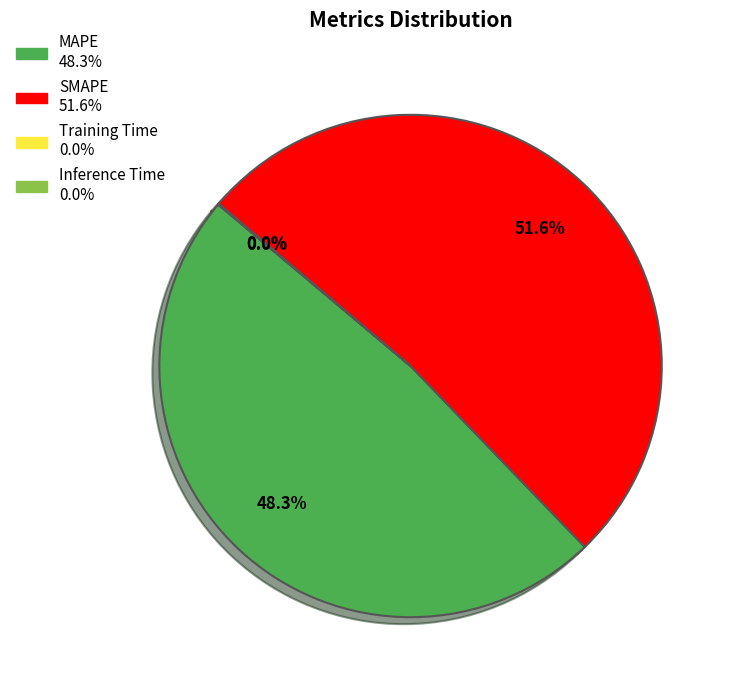

Between MAPE and SMAPE, which is larger?

SMAPE